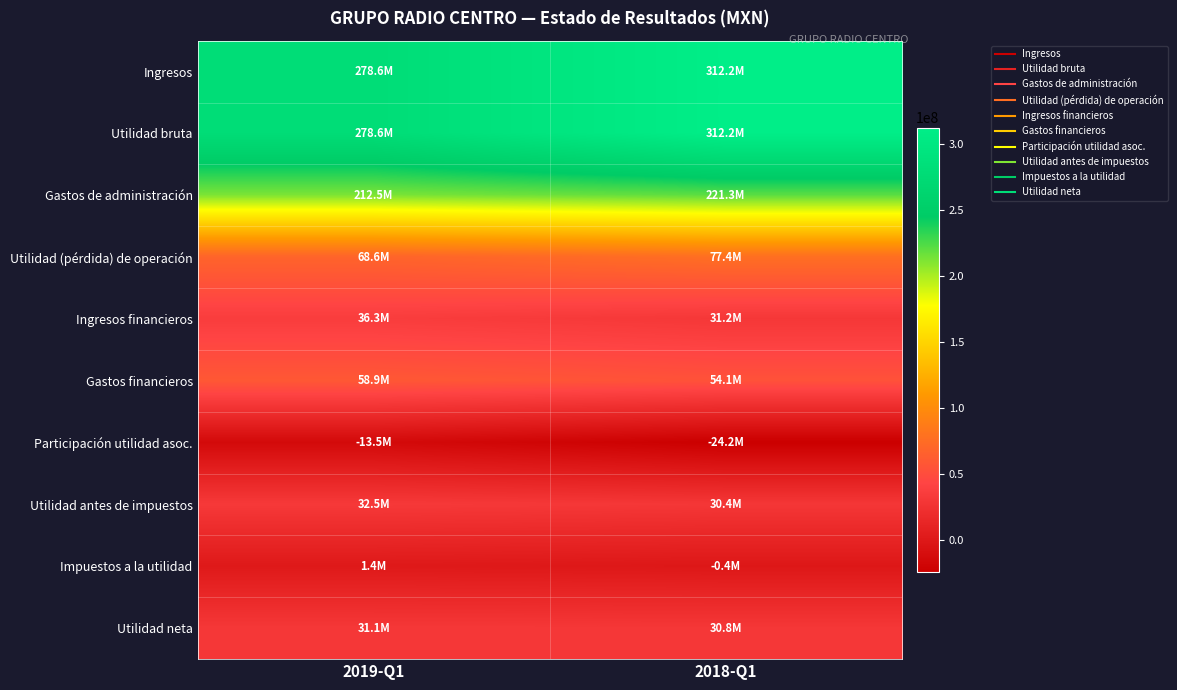

Reading left to right, transcribe all the data shown in this chart.

Ingresos: 2019-Q1=278630000	2018-Q1=312210000
Utilidad bruta: 2019-Q1=278630000	2018-Q1=312210000
Gastos de administración: 2019-Q1=212540000	2018-Q1=221308000
Utilidad (pérdida) de operación: 2019-Q1=68602000	2018-Q1=77430000
Ingresos financieros: 2019-Q1=36335000	2018-Q1=31238000
Gastos financieros: 2019-Q1=58941000	2018-Q1=54126000
Participación utilidad asoc.: 2019-Q1=-13465000	2018-Q1=-24168000
Utilidad antes de impuestos: 2019-Q1=32531000	2018-Q1=30374000
Impuestos a la utilidad: 2019-Q1=1440000	2018-Q1=-423000
Utilidad neta: 2019-Q1=31091000	2018-Q1=30797000